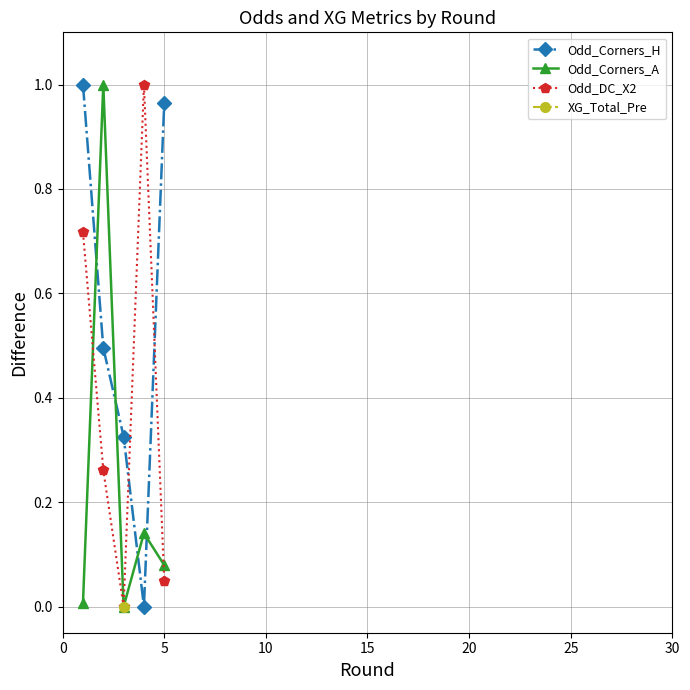

What is the value of the Odd_Corners_H point at the 2nd from the left?

0.5